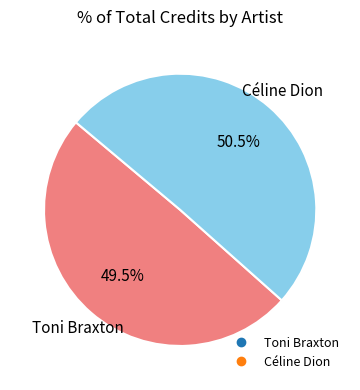

To the nearest percent, what is the combined percentage of Toni Braxton and Céline Dion?

100%